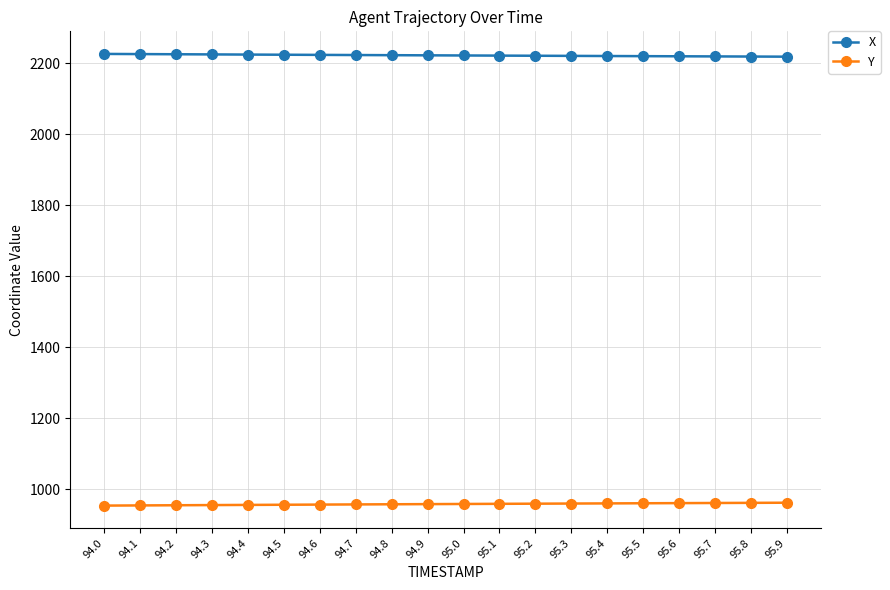

What is the label of the 12th point from the right?

94.8